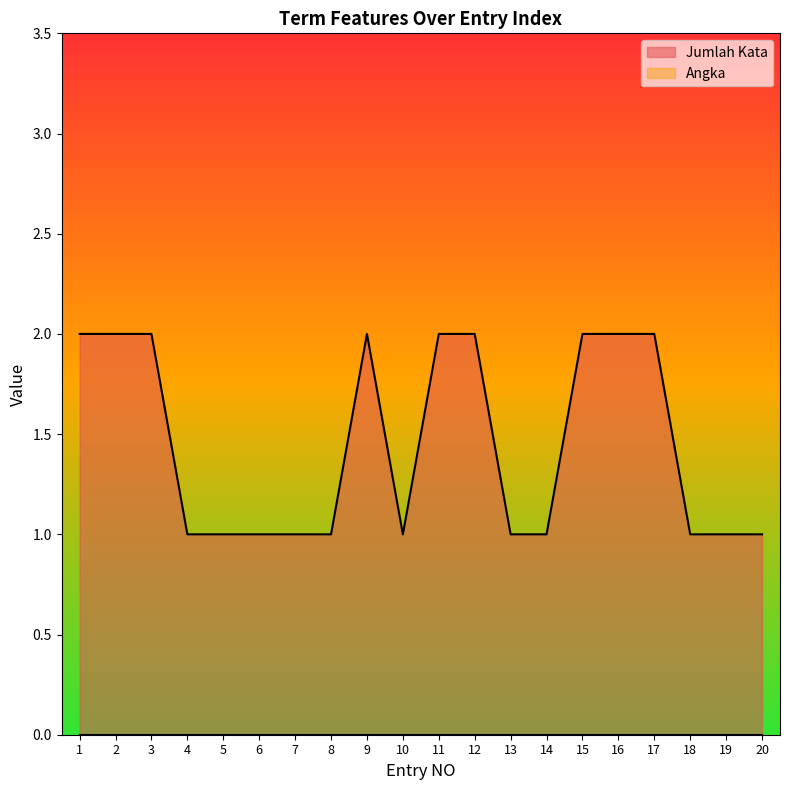

How many interior local valleys (lower than both neighbors) does the data have?

1